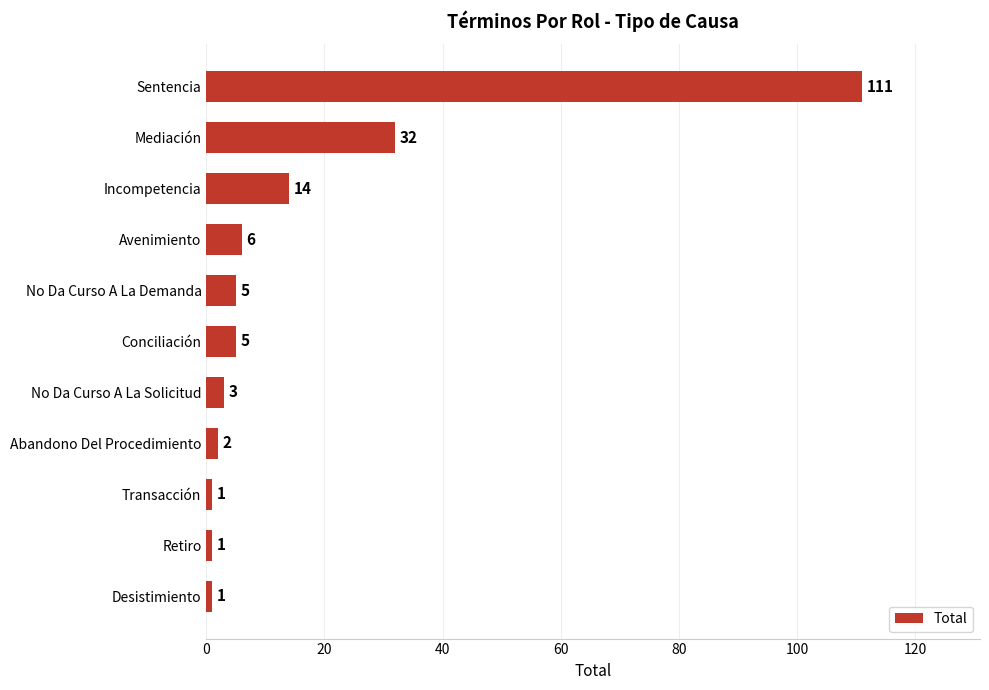

What is the sum of all values?

181